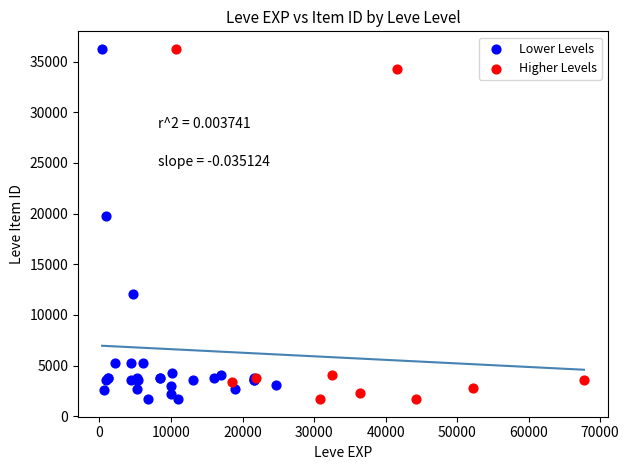

What are all the series names shown in the legend?

Lower Levels, Higher Levels